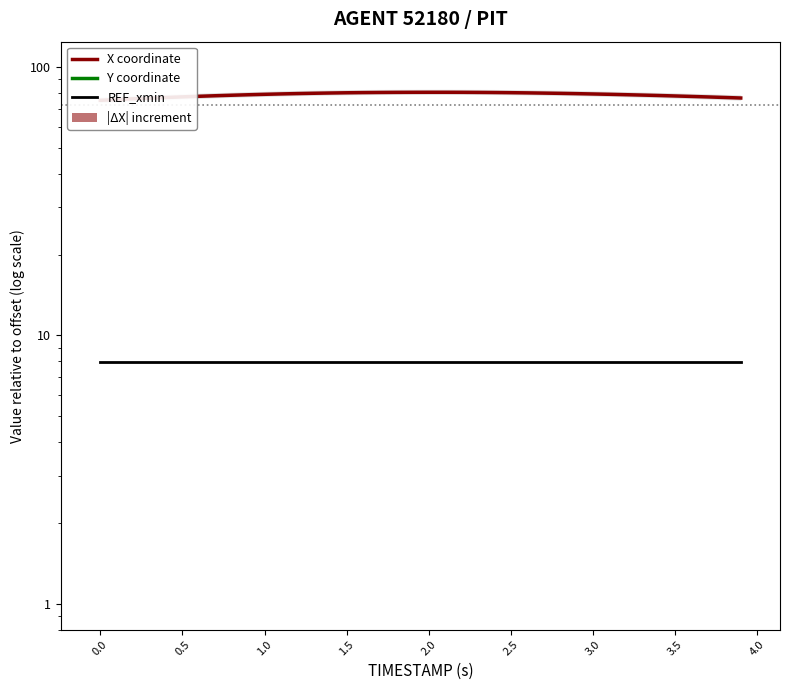

Reading right to left, extract all data points from this chart.

X coordinate: 76.8	77.1	77.5	77.8	78.1	78.4	78.7	79.0	79.2	79.5	79.7	79.9	80.1	80.2	80.3	80.5	80.5	80.6	80.6	80.6	80.6	80.6	80.5	80.4	80.3	80.1	79.9	79.7	79.5	79.2	78.9	78.6	78.3	77.9	77.5	77.1	76.7	76.2	75.8	75.3
Y coordinate: -1193.6	-1193.4	-1193.1	-1192.8	-1192.5	-1192.2	-1192.0	-1191.7	-1191.4	-1191.1	-1190.8	-1190.5	-1190.2	-1189.9	-1189.6	-1189.3	-1189.0	-1188.6	-1188.3	-1188.0	-1187.7	-1187.3	-1187.0	-1186.7	-1186.3	-1186.0	-1185.6	-1185.3	-1185.0	-1184.7	-1184.3	-1184.0	-1183.7	-1183.4	-1183.0	-1182.7	-1182.4	-1182.1	-1181.7	-1181.4
REF_xmin: 7.9	7.9	7.9	7.9	7.9	7.9	7.9	7.9	7.9	7.9	7.9	7.9	7.9	7.9	7.9	7.9	7.9	7.9	7.9	7.9	7.9	7.9	7.9	7.9	7.9	7.9	7.9	7.9	7.9	7.9	7.9	7.9	7.9	7.9	7.9	7.9	7.9	7.9	7.9	7.9
|ΔX| increment: 0.4	0.3	0.3	0.3	0.3	0.3	0.3	0.3	0.2	0.2	0.2	0.2	0.2	0.1	0.1	0.1	0.1	0.0	0.0	0.0	0.0	0.1	0.1	0.1	0.2	0.2	0.2	0.2	0.3	0.3	0.3	0.3	0.4	0.4	0.4	0.4	0.5	0.5	0.5	0.0